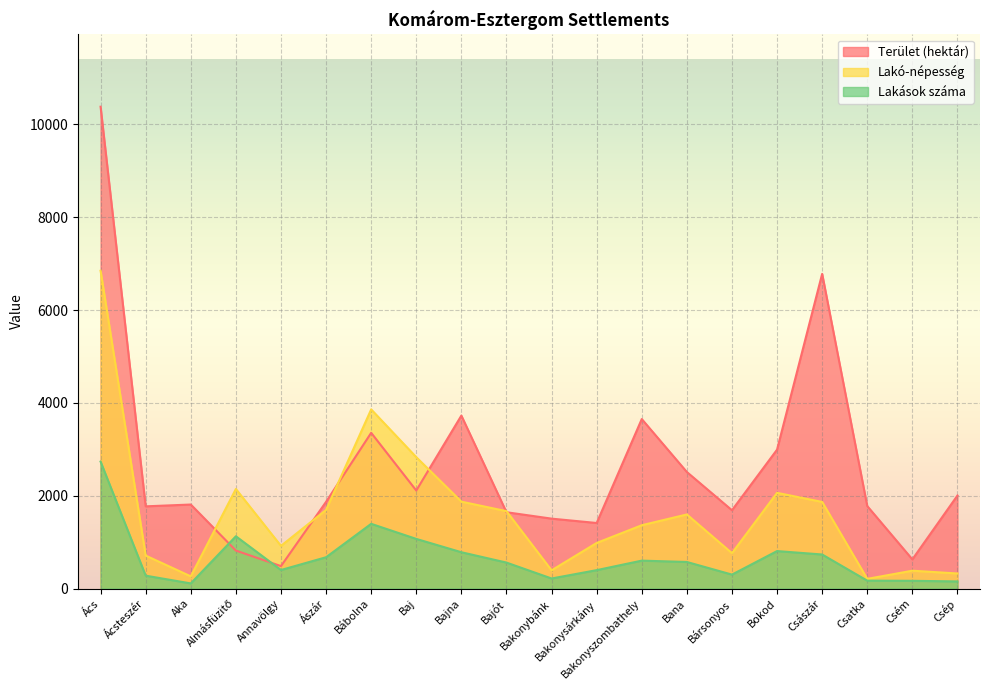

Reading left to right, list all the values displayed in this chart.

Terület (hektár): 10383	1771	1810	818	483	1868	3355	2112	3727	1644	1506	1412	3652	2511	1687	2993	6781	1777	628	2004
Lakó-népesség: 6848	710	262	2145	919	1694	3860	2831	1872	1667	392	982	1364	1596	762	2062	1866	208	384	324
Lakások száma: 2735	277	110	1126	399	674	1394	1069	782	559	216	396	601	572	300	807	733	169	166	153